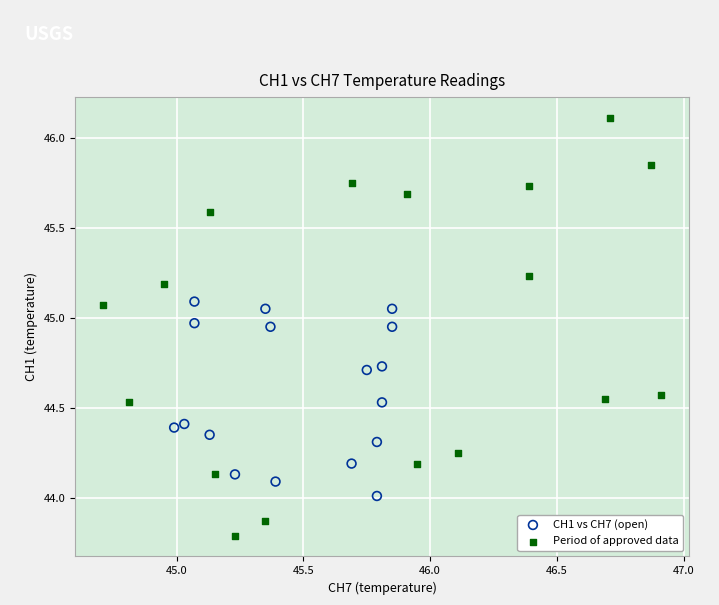

What are all the series names shown in the legend?

CH1 vs CH7 (open), Period of approved data